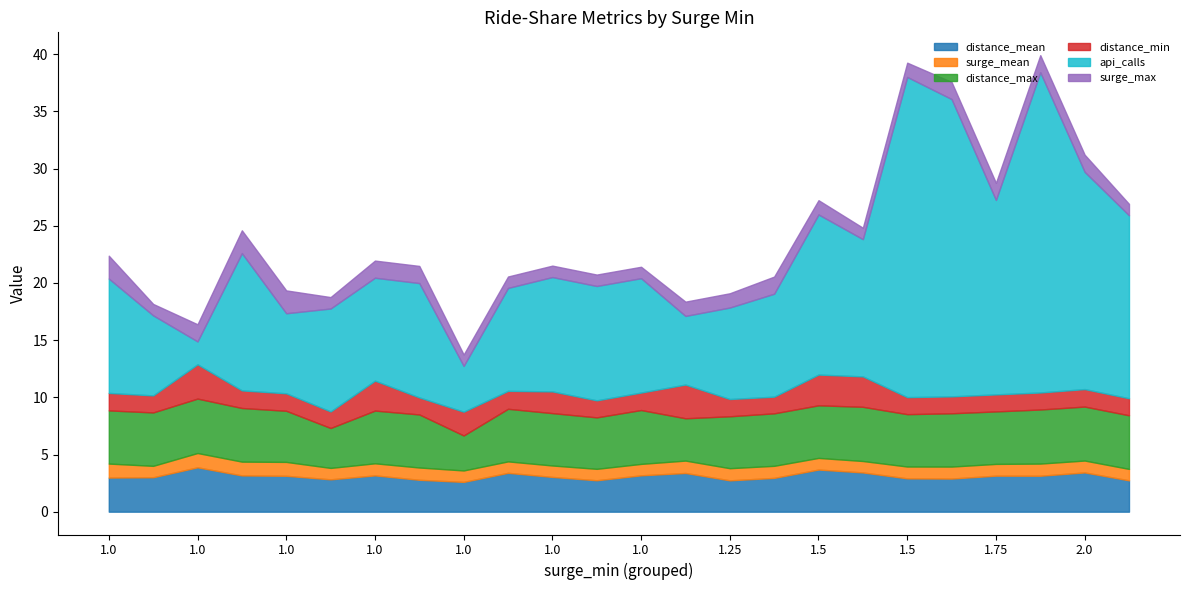

The value of distance_min at 1.5 is 4.7. True or false?

False